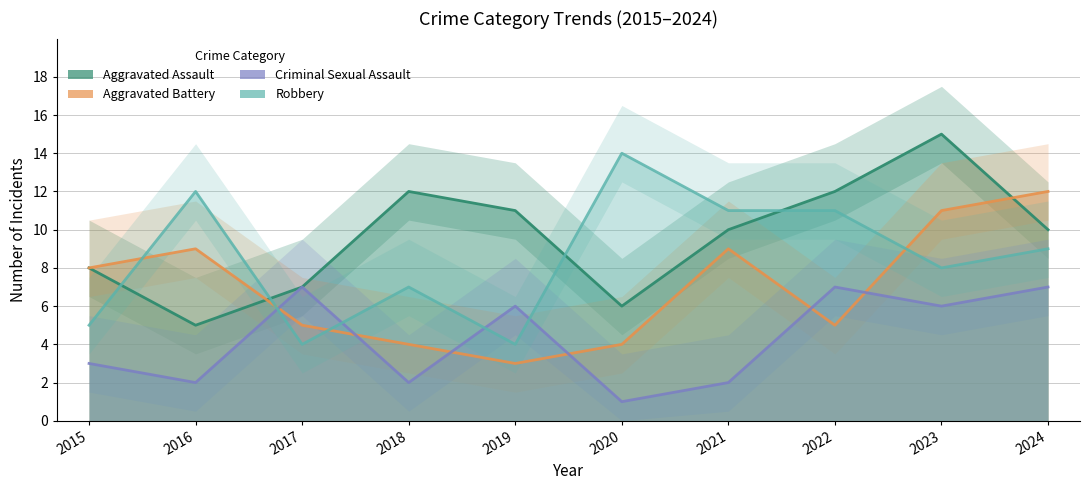

In Aggravated Battery, how many points are lower than both neighbors (excluding endpoints)?

2